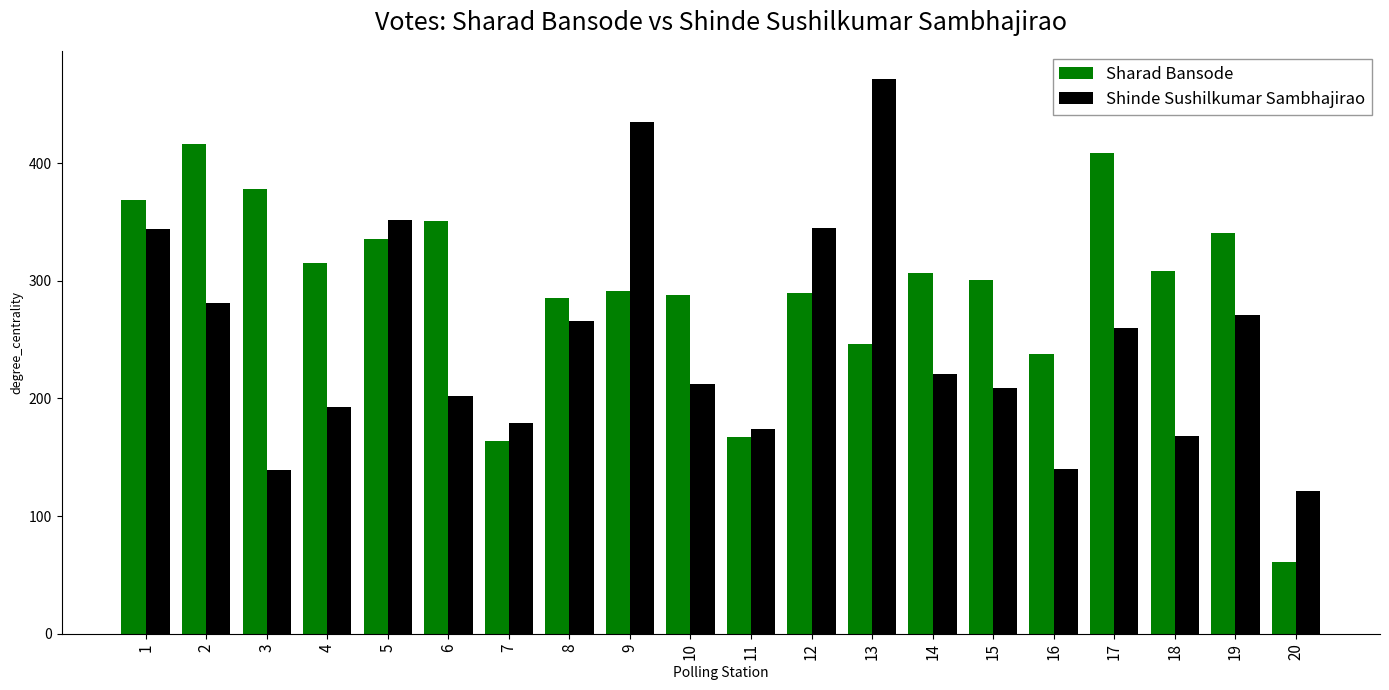

At which label does Shinde Sushilkumar Sambhajirao reach its minimum?

20